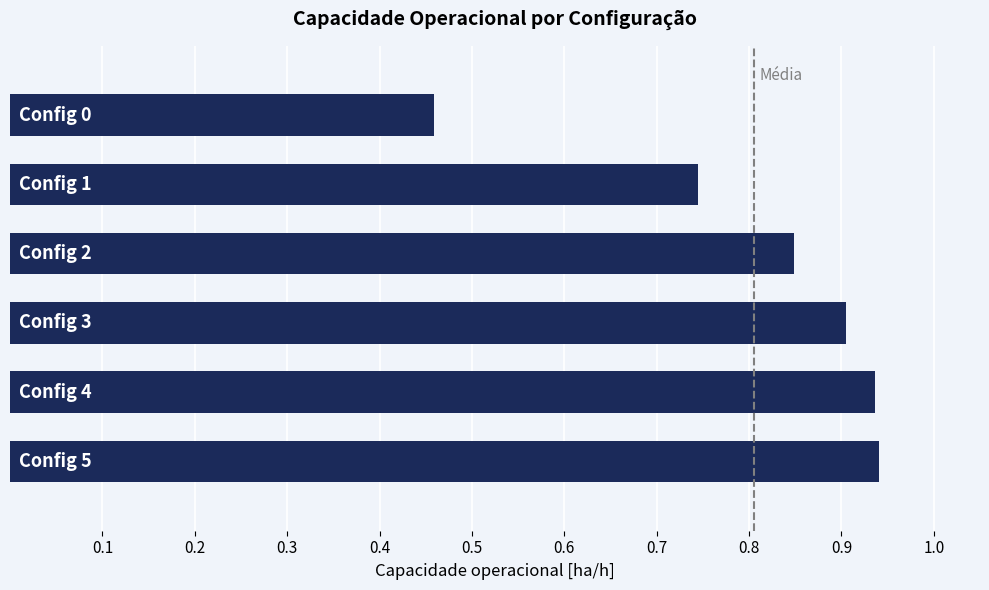

What is the sum of all values?

4.8